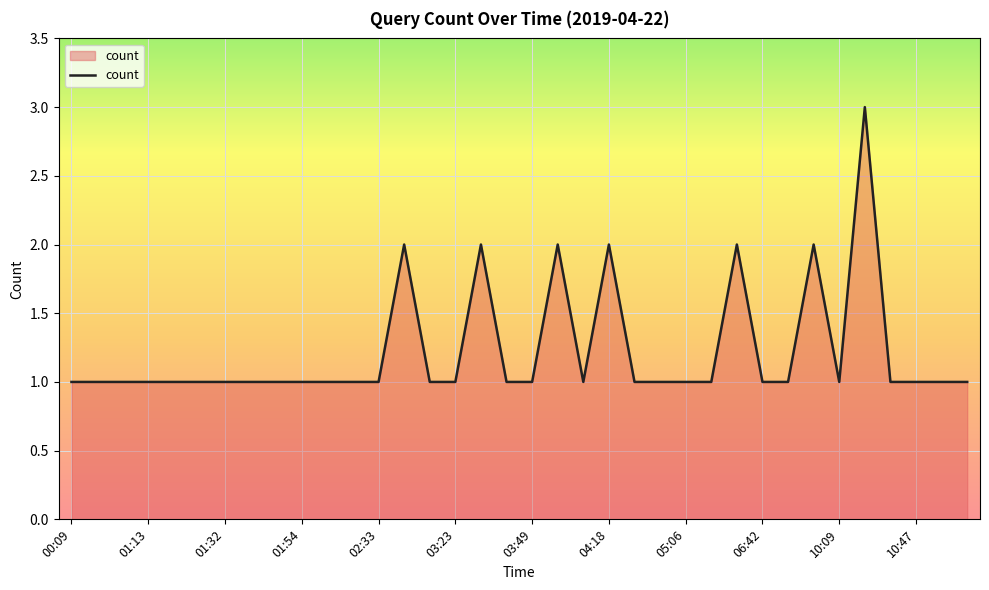

How many lines are shown in the chart?

1